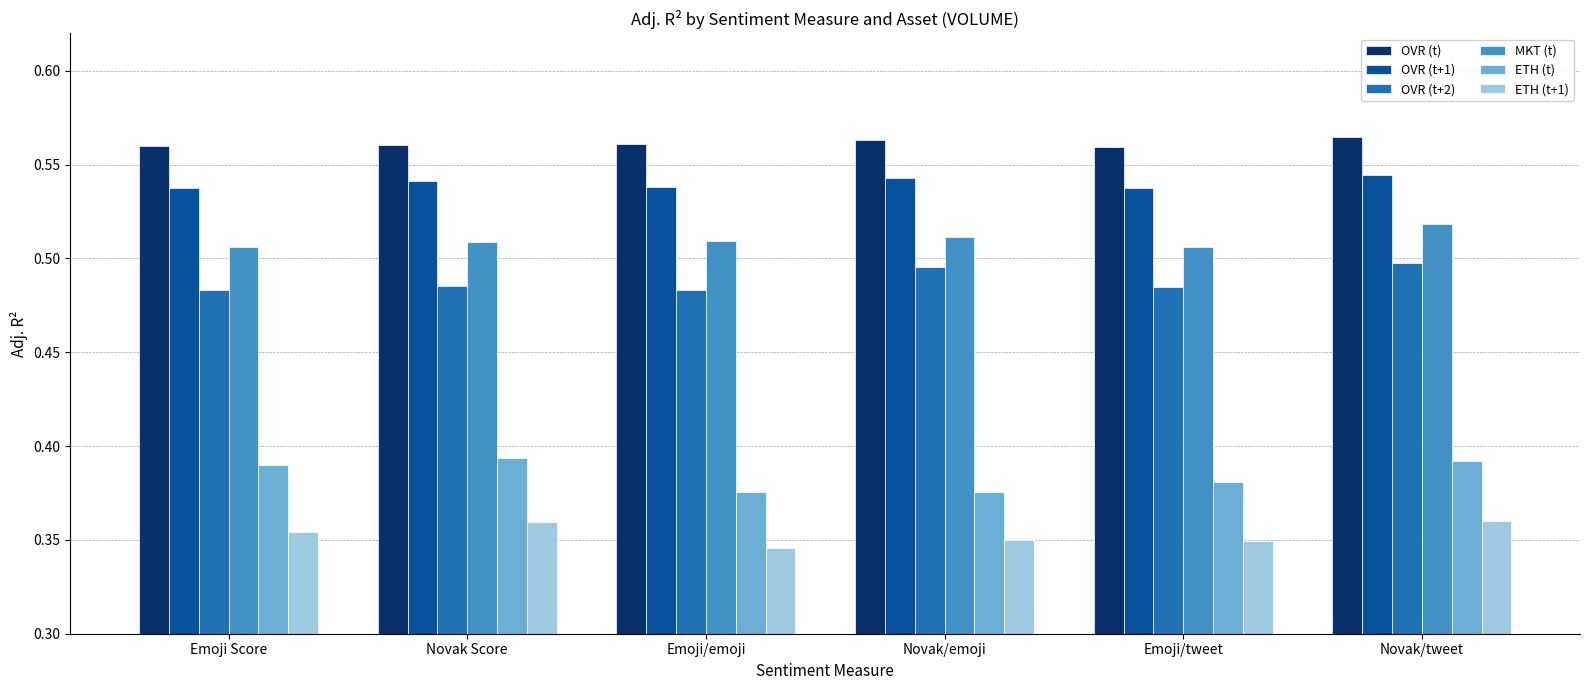

How many groups of bars are there?

6